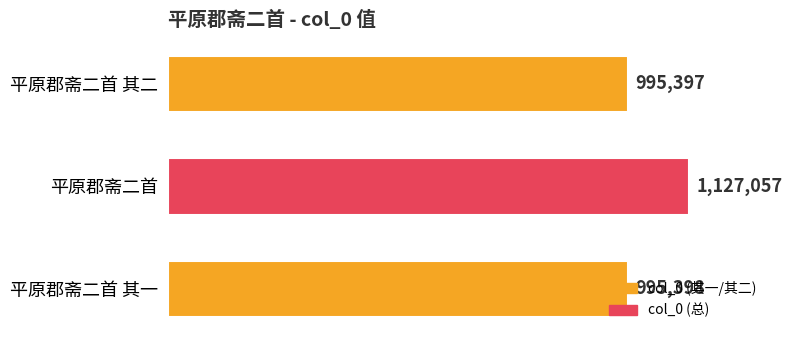

What is the minimum value shown in the chart?

995397